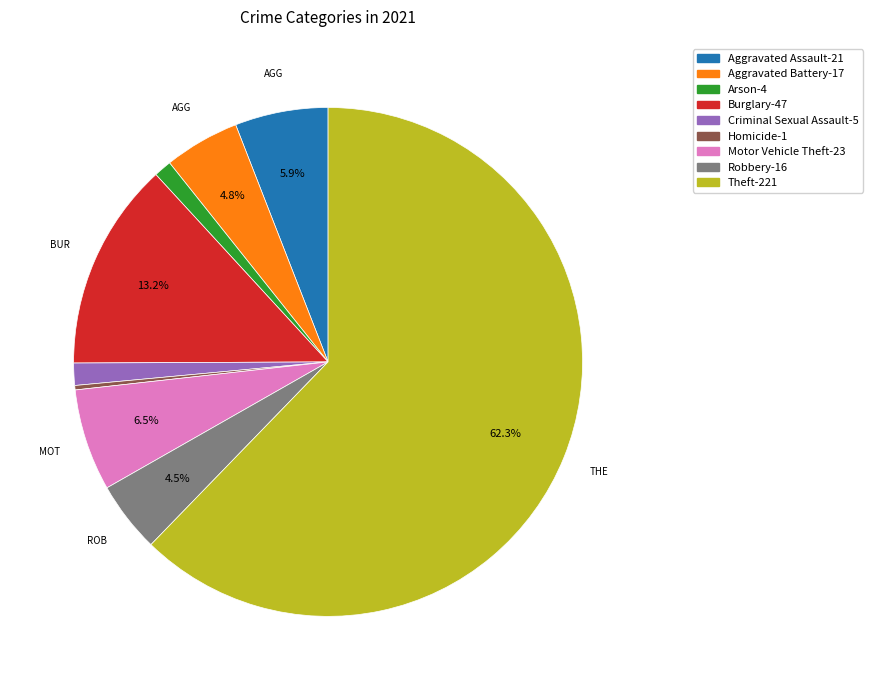

What is the smallest slice in the pie chart?

Homicide